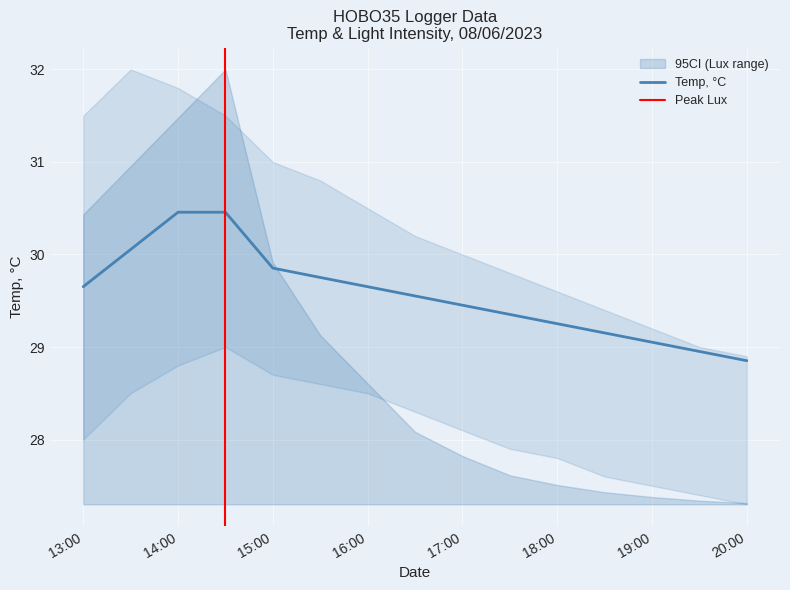

What position from the left is 08/06/23 04:30 PM?

8